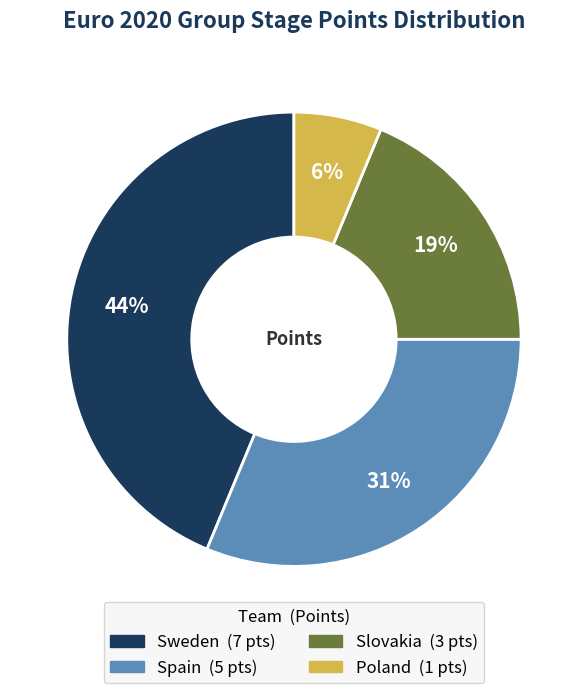

Is there a majority slice in this chart?

No